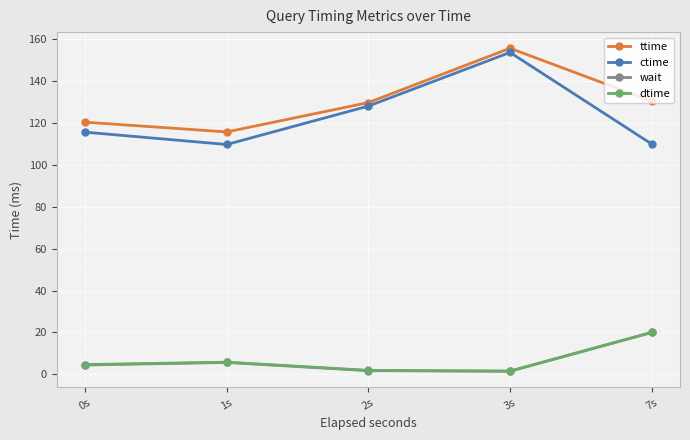

The dtime series shows 5.8 at 1s. True or false?

True